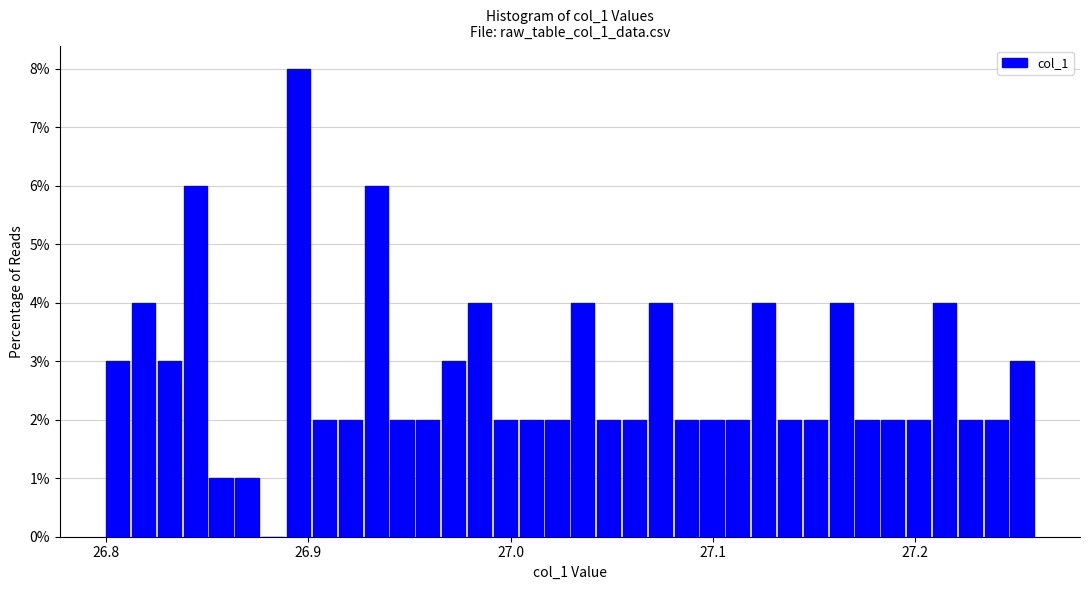

Around what value on the x-axis is the tallest bar? Give the approximate position of its centre, as read against the axis.

26.90